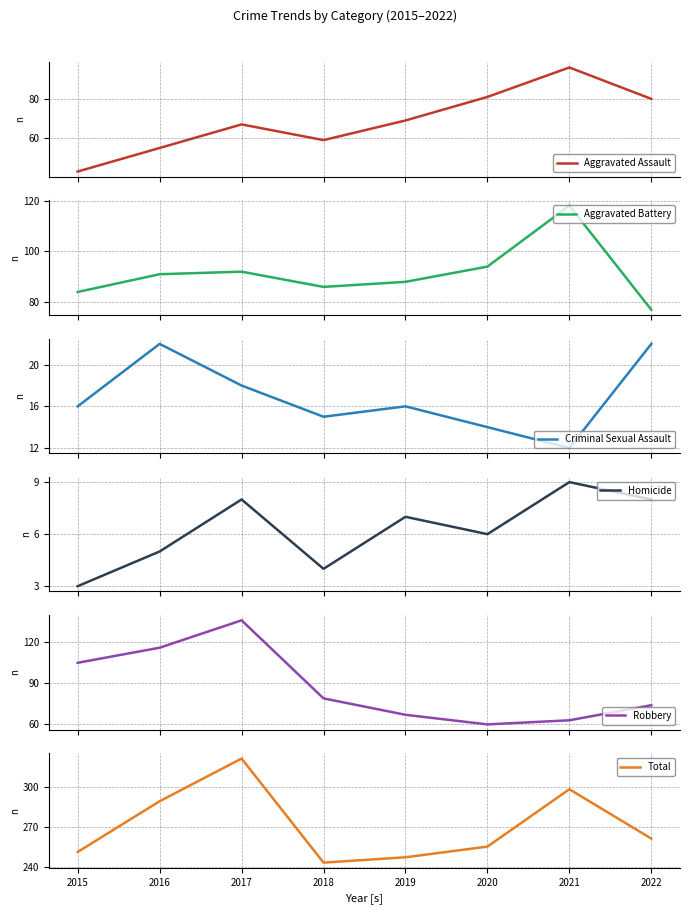

Which series has the largest range (max minus min)?

Total